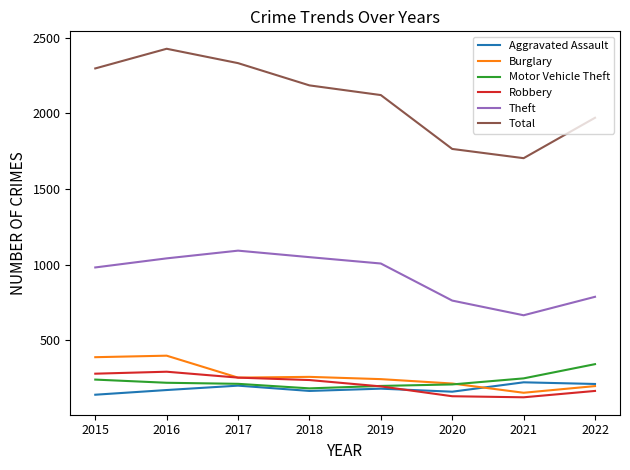

Is the value of Theft at 2017 greater than the value of Aggravated Assault at 2020?

Yes